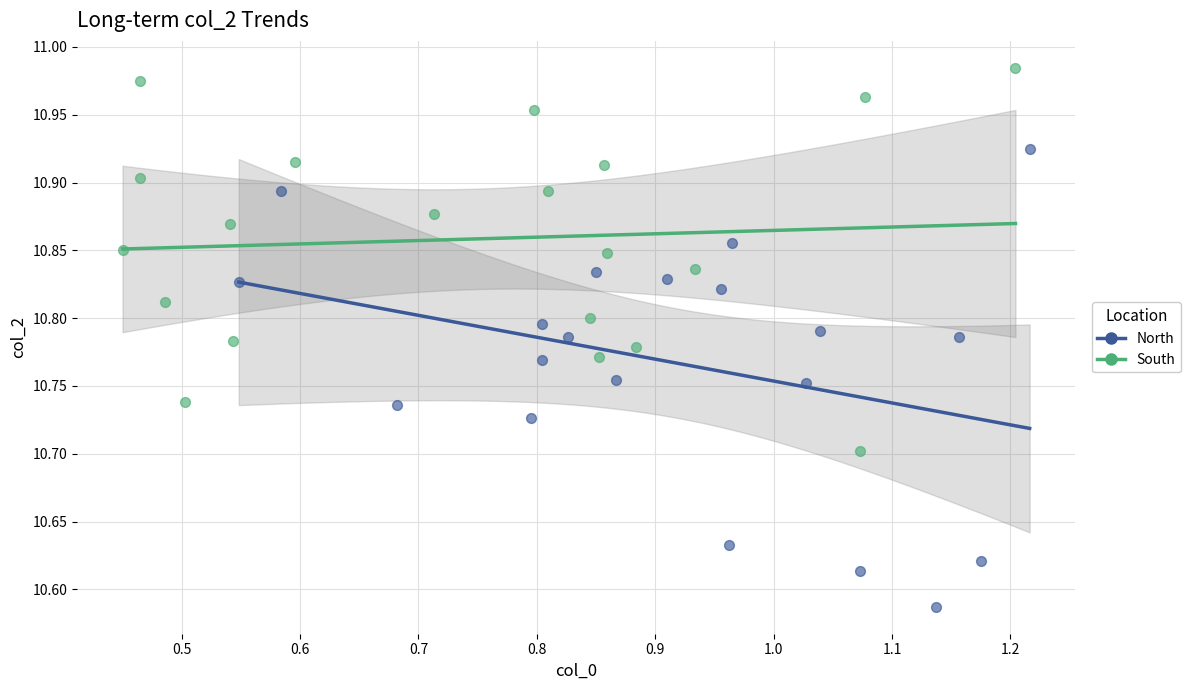

Which series contains the lowest Y value?

North